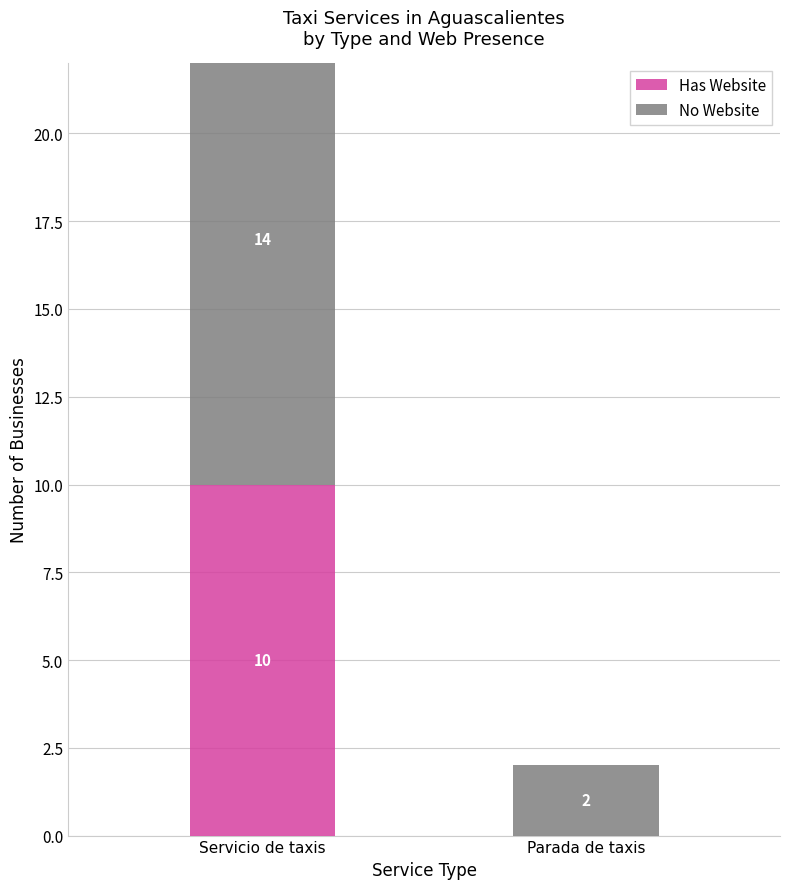

What is the average value of the Has Website series?

5